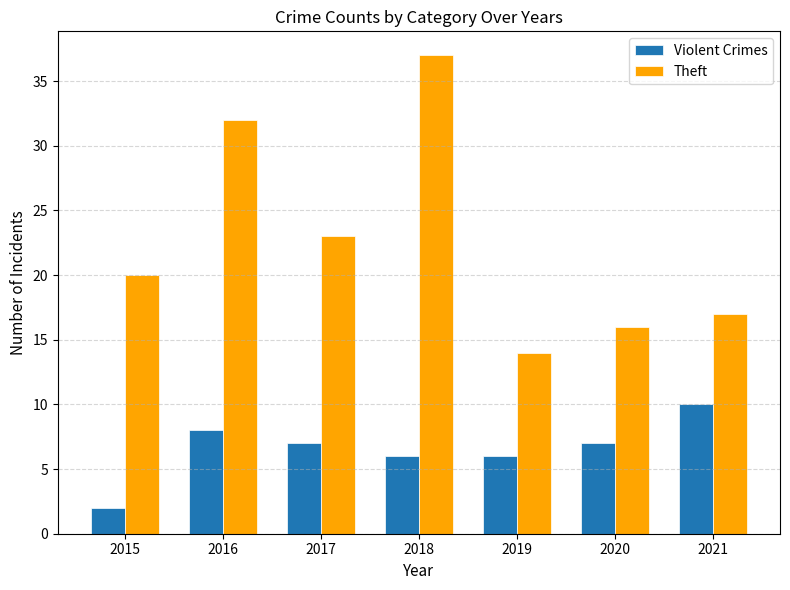

How many groups of bars are there?

7